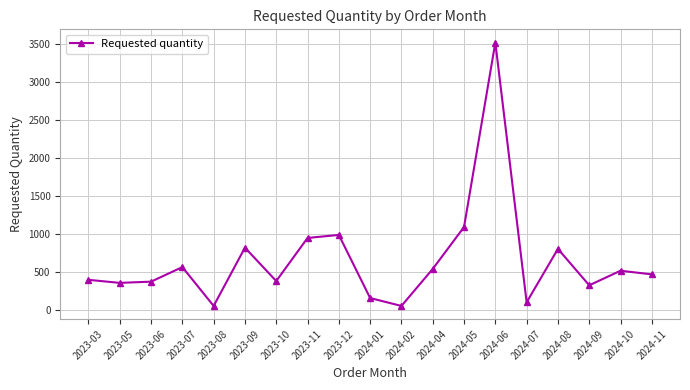

What is the label of the 17th point from the right?

2023-06